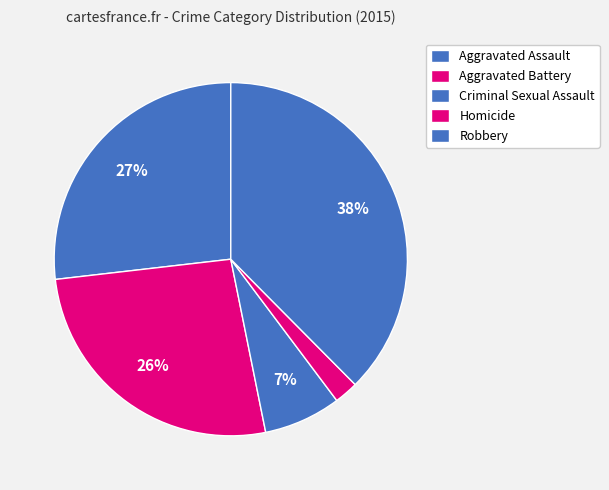

To the nearest percent, what is the combined percentage of Aggravated Battery and Homicide?

29%